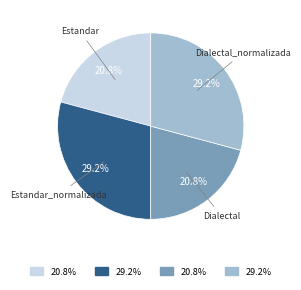

Is there a majority slice in this chart?

No